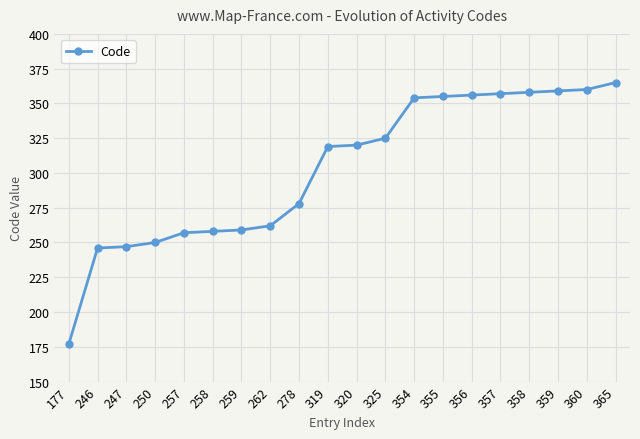

Between 259 and 320, which is larger?

320